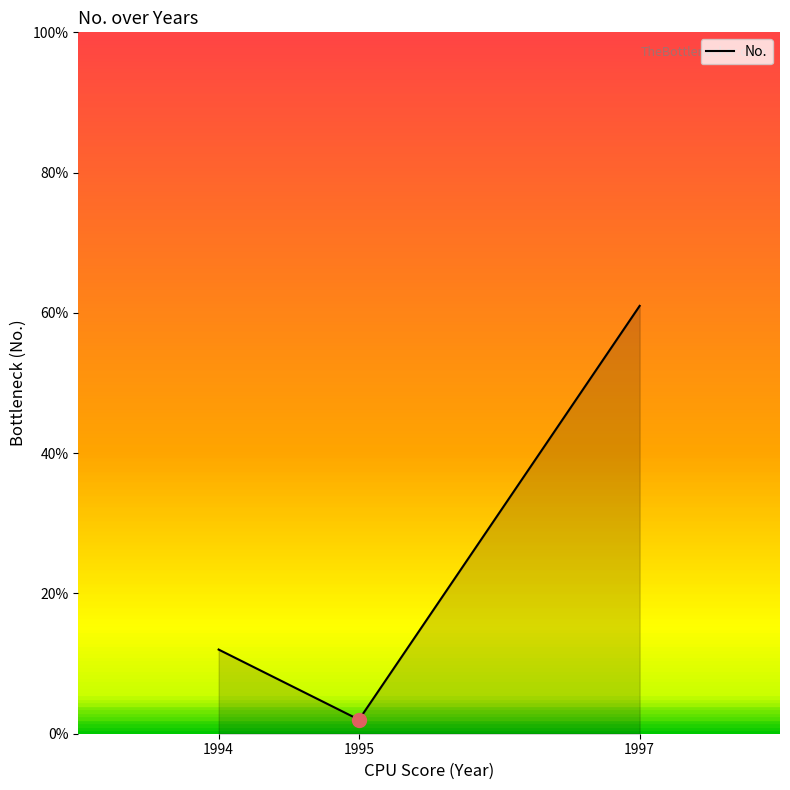

What is the minimum value shown in the chart?

2